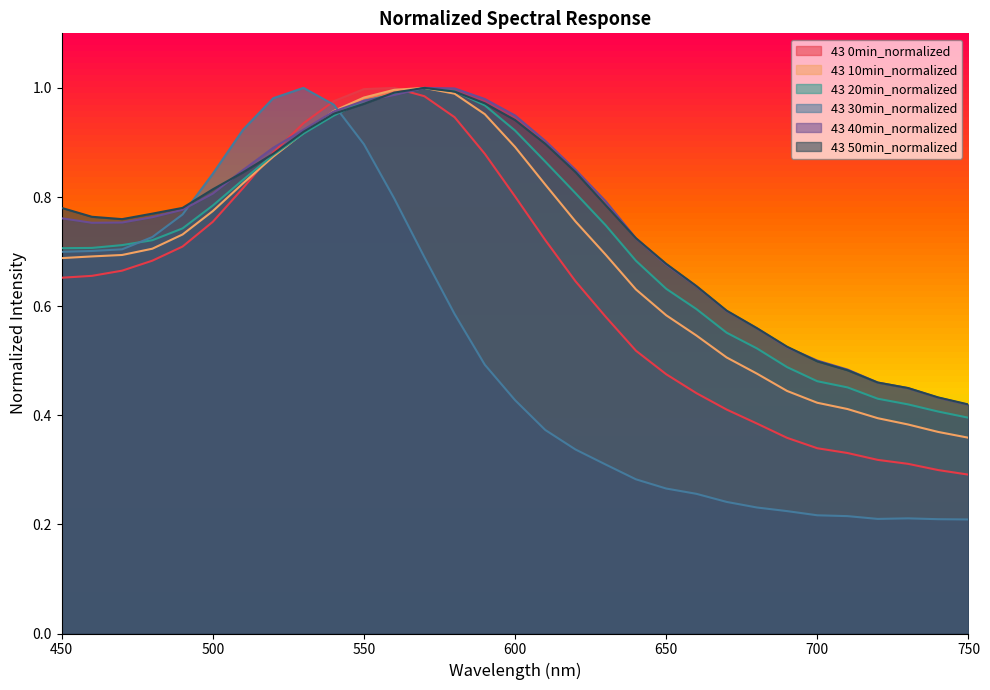

What is the difference between the second highest and minimum values in the 43 50min_normalized series?

0.6